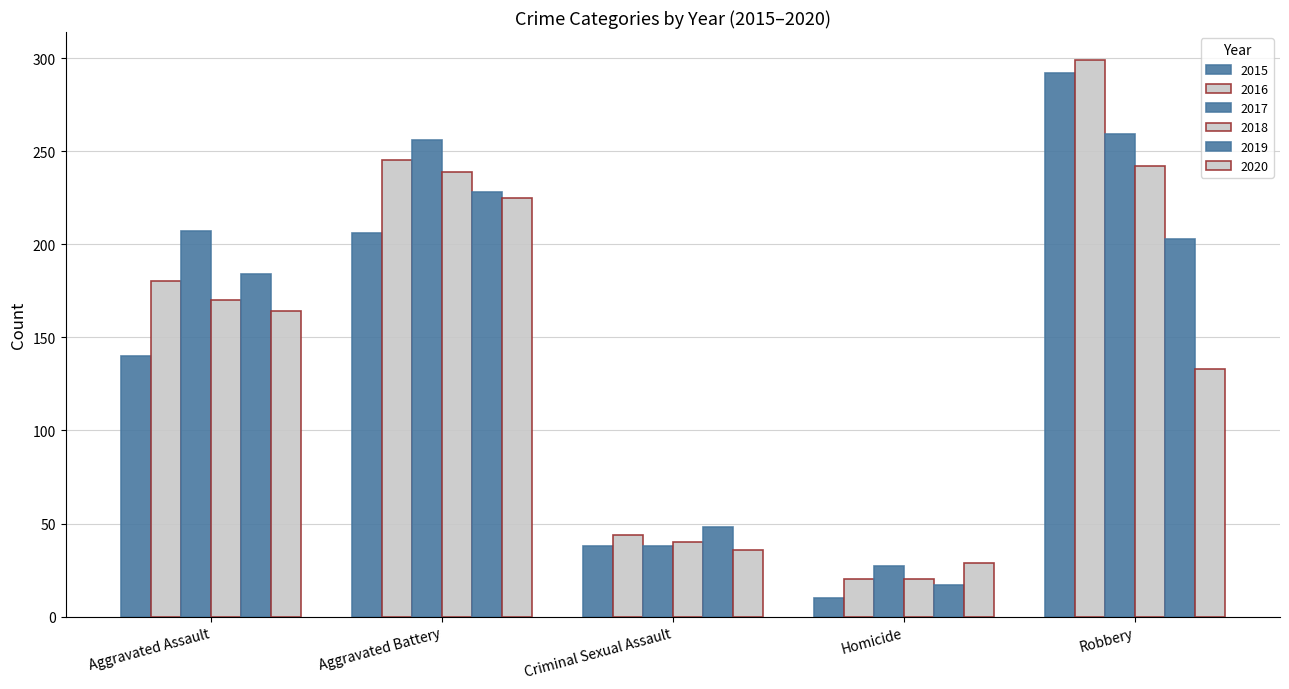

Where is 2018 nearest to the value 131?

Aggravated Assault